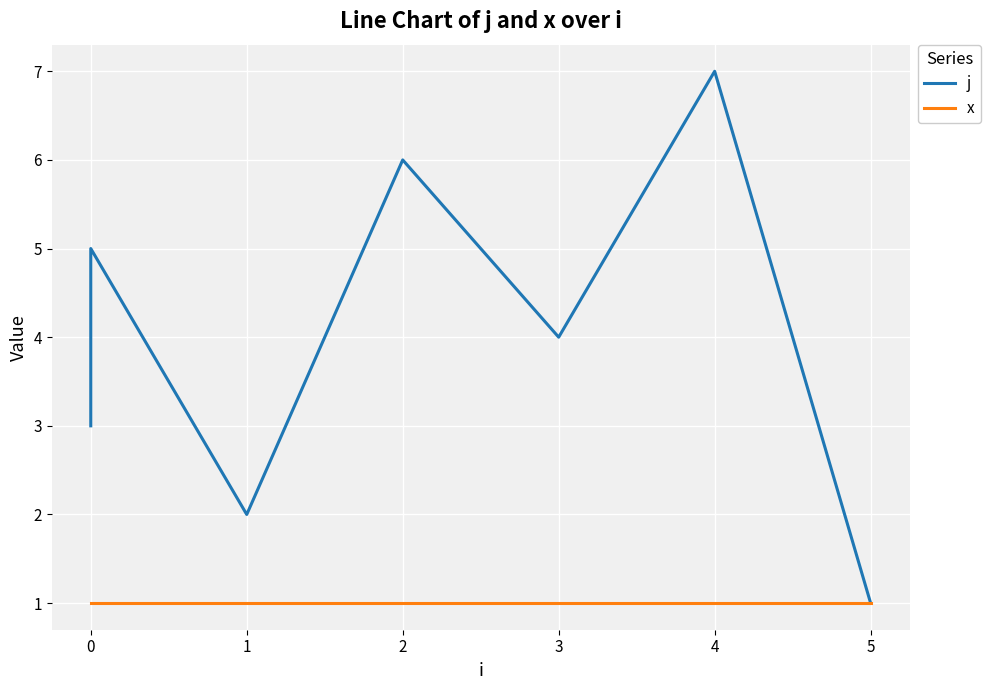

True or false: j has a value of 3 at 3.

False